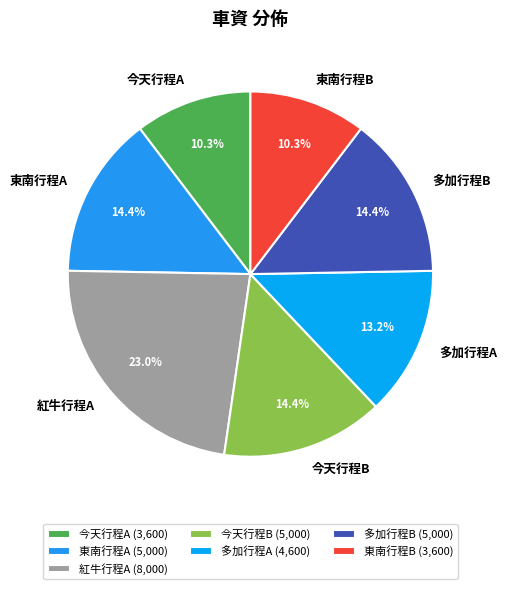

To the nearest percent, what is the combined percentage of 今天行程B and 東南行程B?

25%